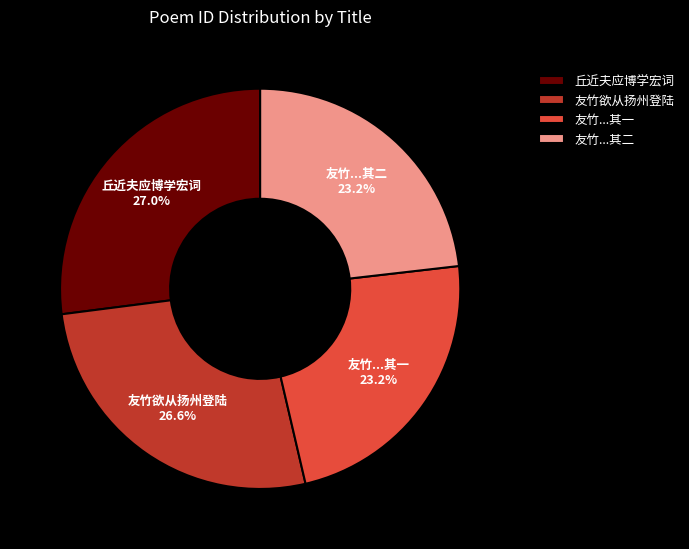

What percentage do 丘近夫应博学宏词 and 友竹欲从扬州登陆 together represent?

53.6%